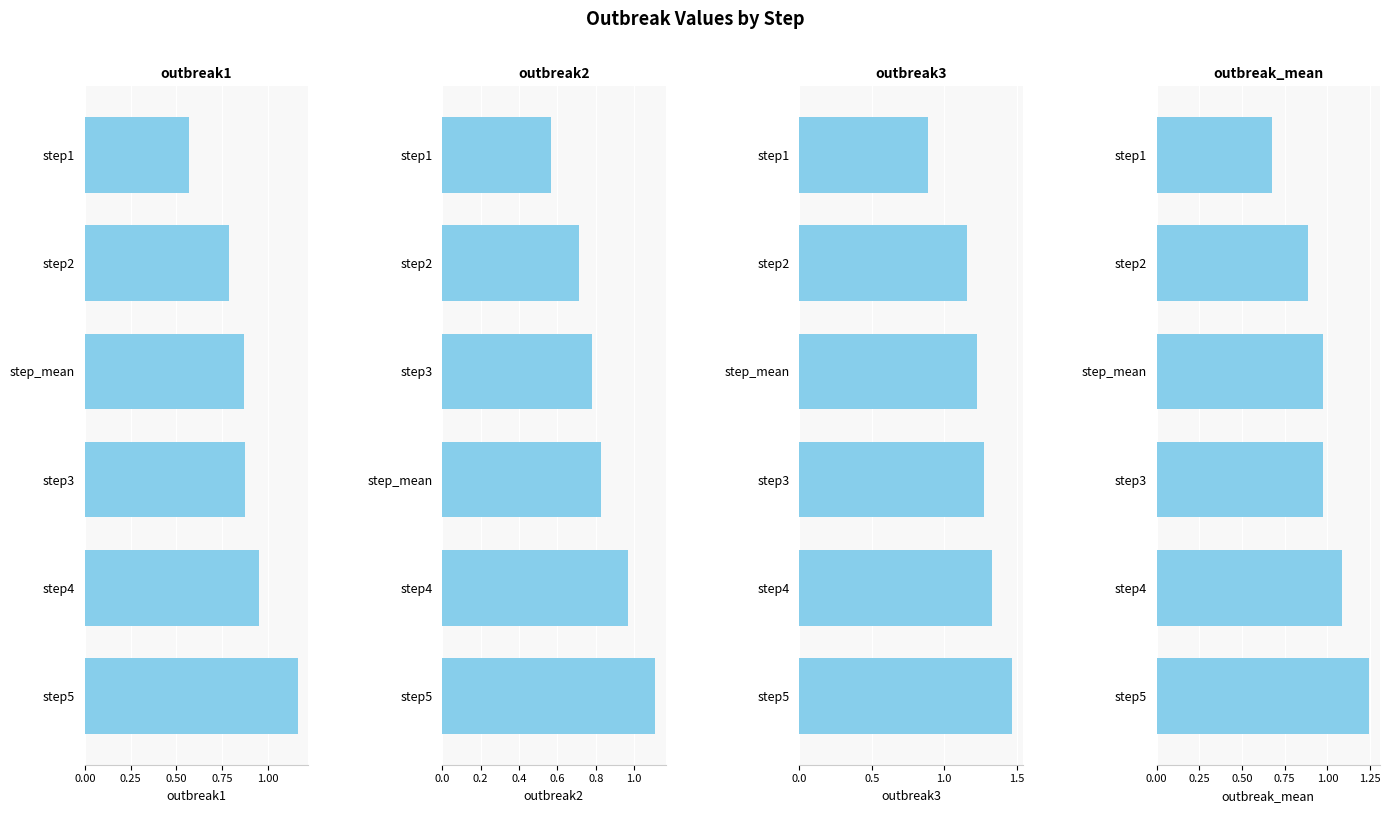

Are the bars horizontal?

Yes